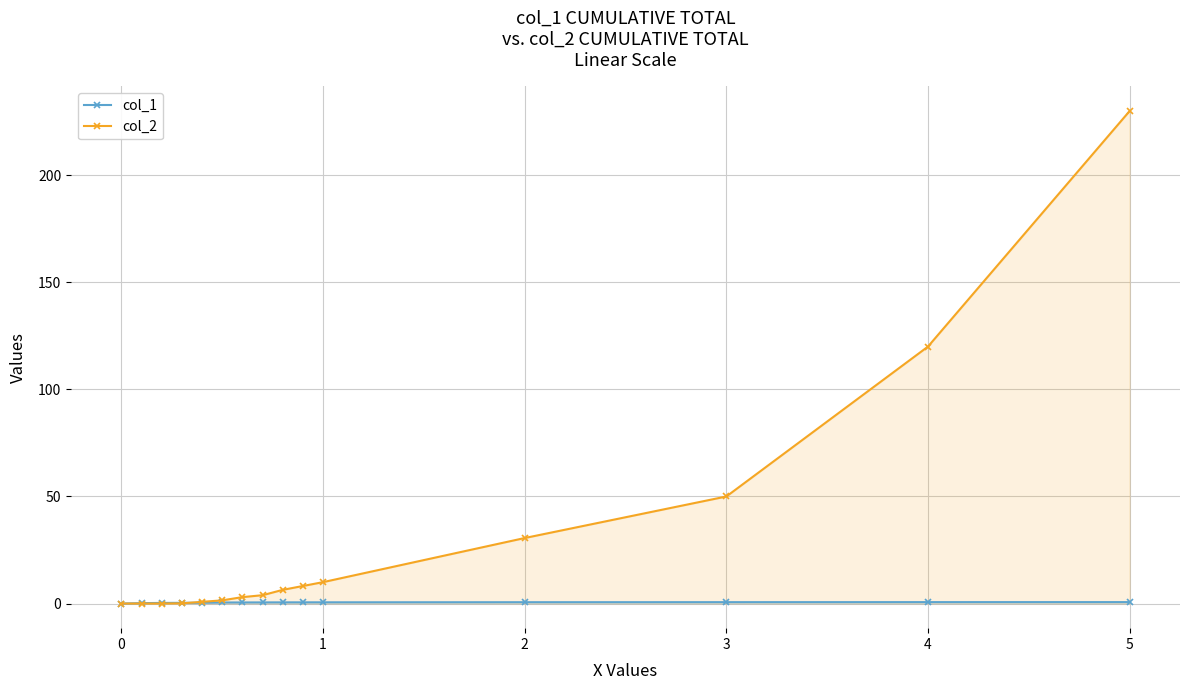

At which label does col_2 reach its peak?

5